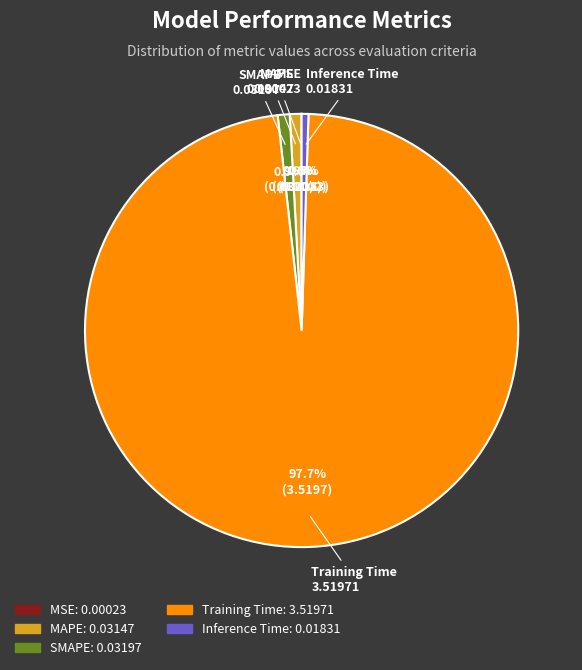

Is Training Time the majority of the pie?

Yes